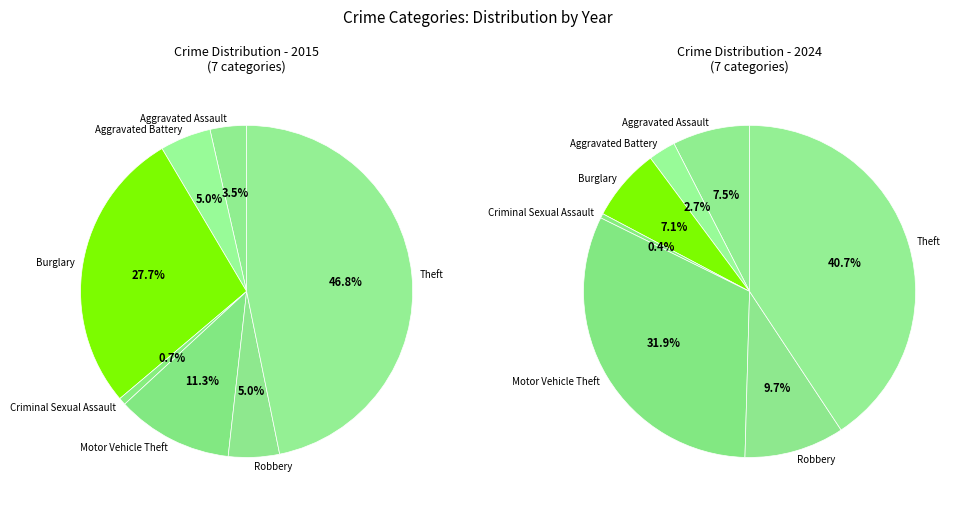

To the nearest percent, what is the average slice percentage?

14%